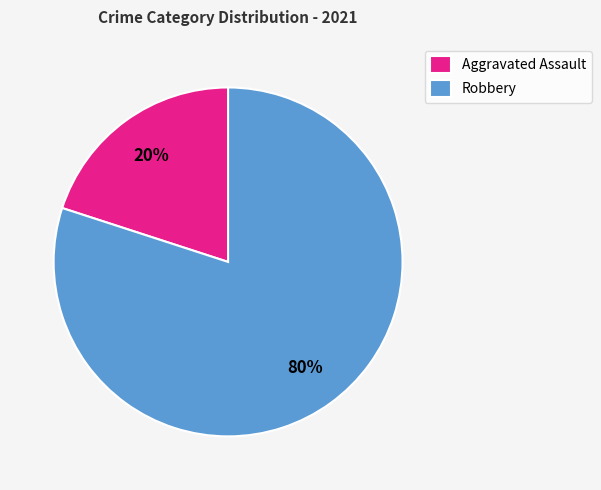

Is the sum of Aggravated Assault and Robbery greater than half?

Yes